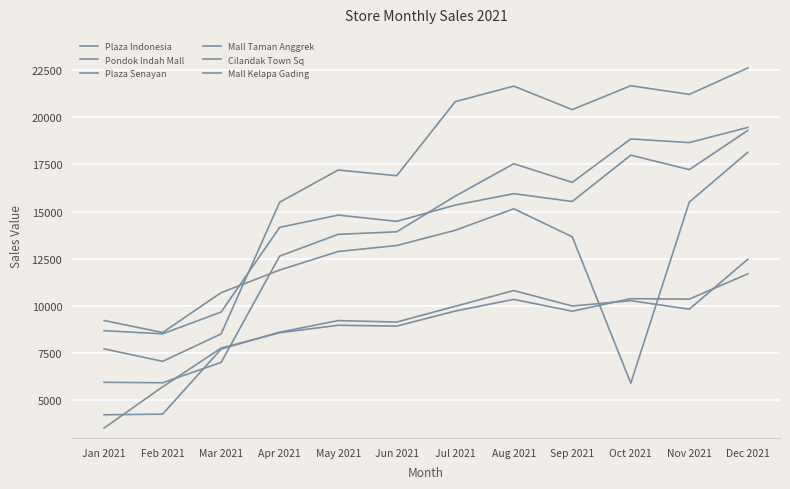

How many distinct data groups are displayed?

6